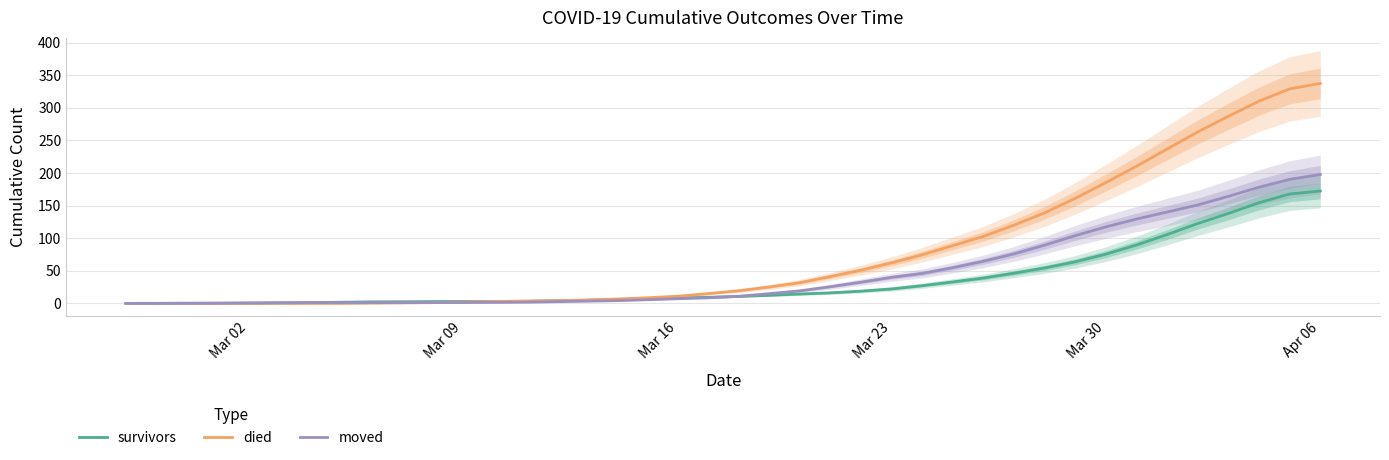

The survivors series shows 22.2 at Mar 23. True or false?

True